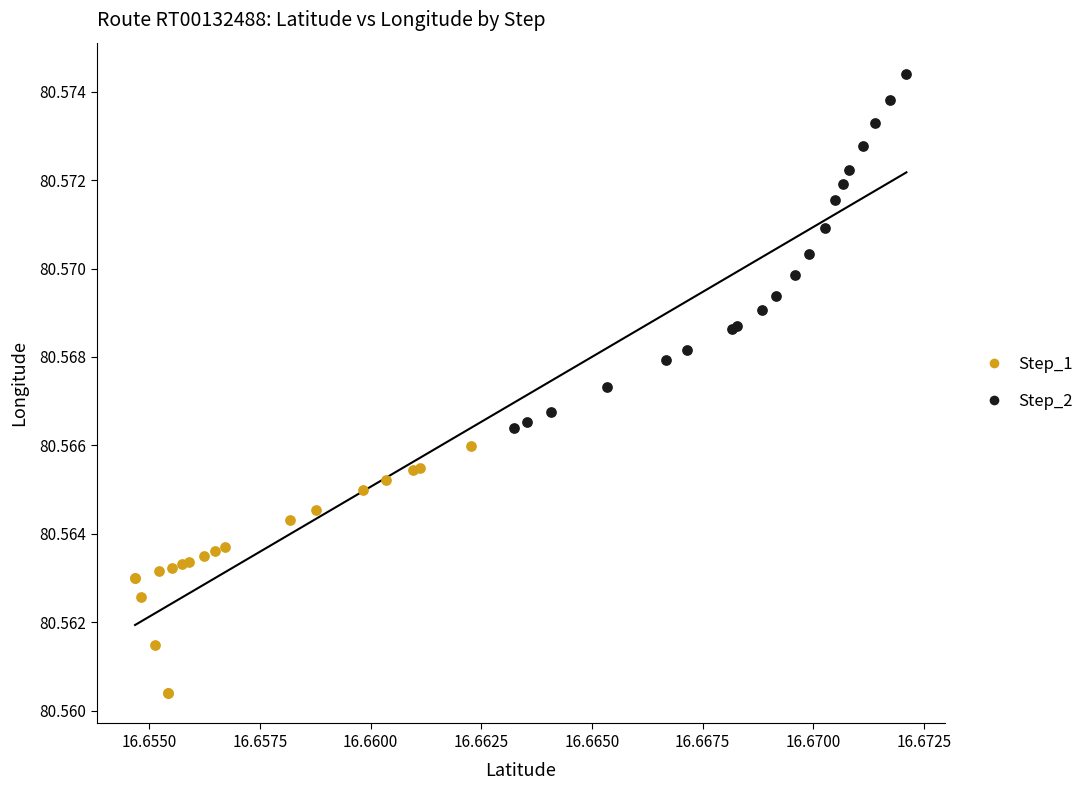

What are all the series names shown in the legend?

Step_1, Step_2